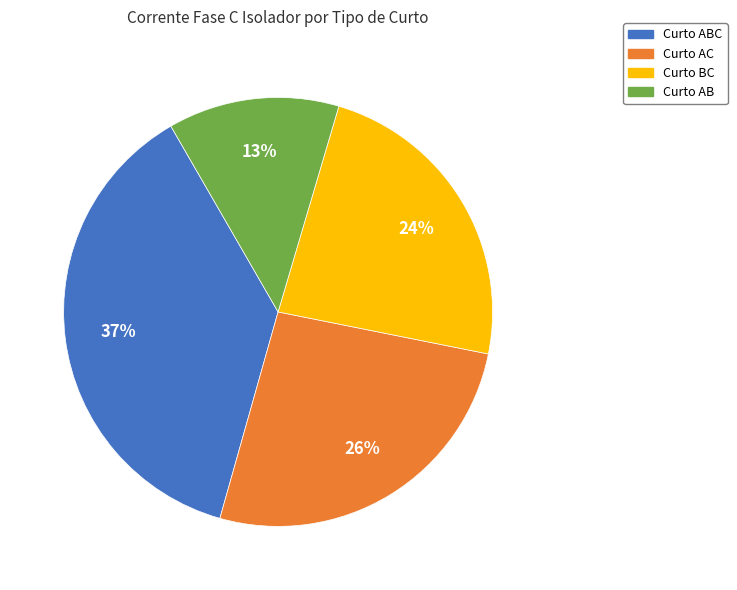

Is there a majority slice in this chart?

No